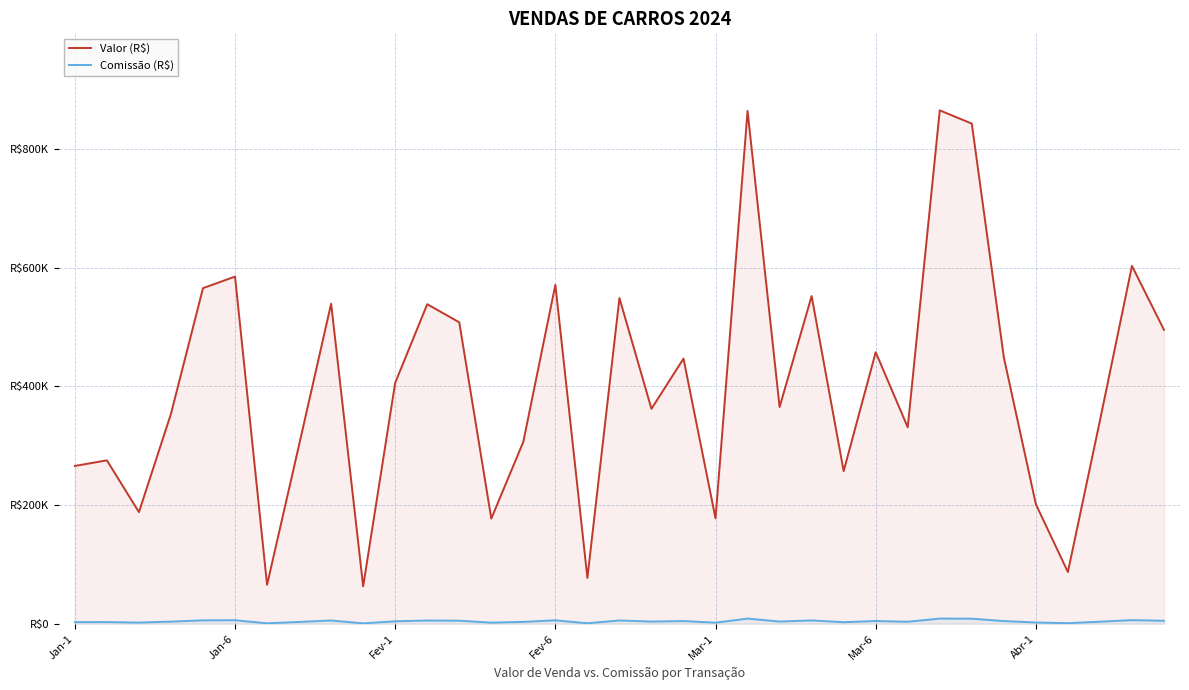

Between 16 and 31, which series saw the biggest shift?

Valor (R$)